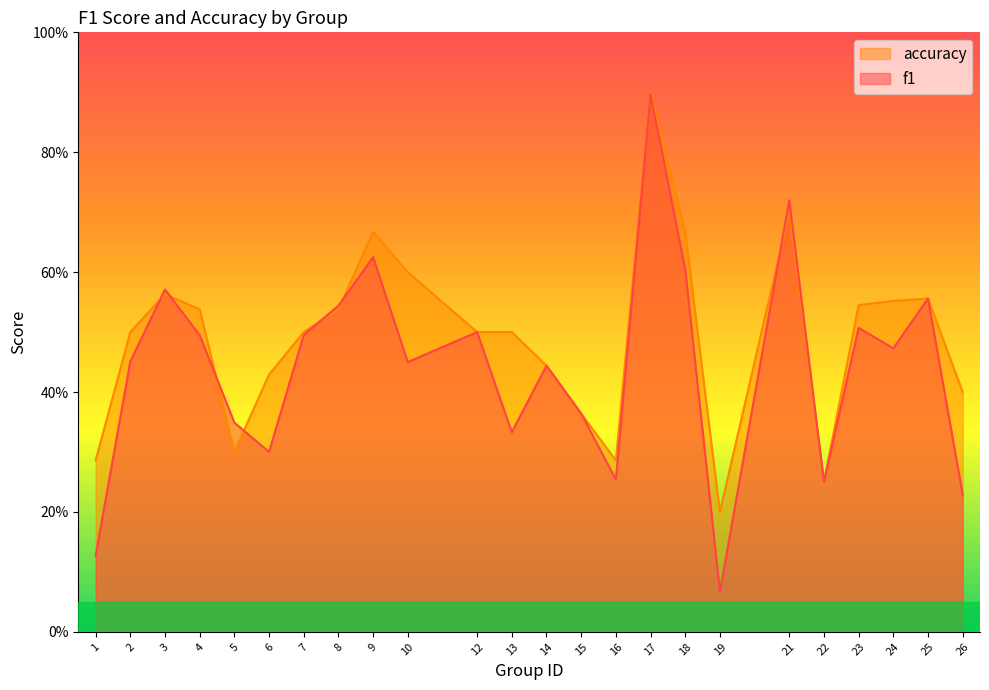

What is the total value across all series at 13?

0.8